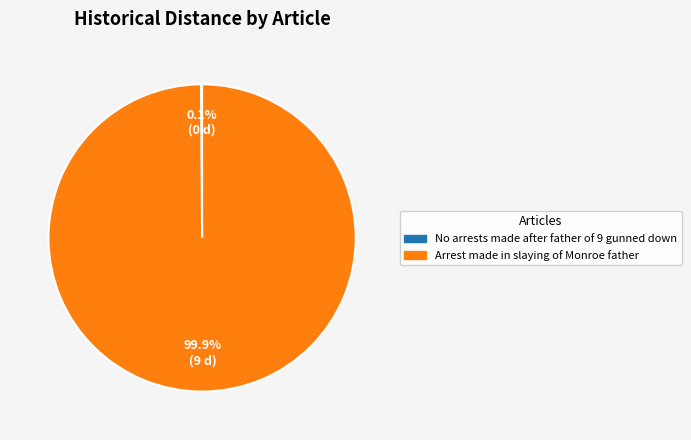

Which category accounts for the majority?

Arrest made in slaying of Monroe father